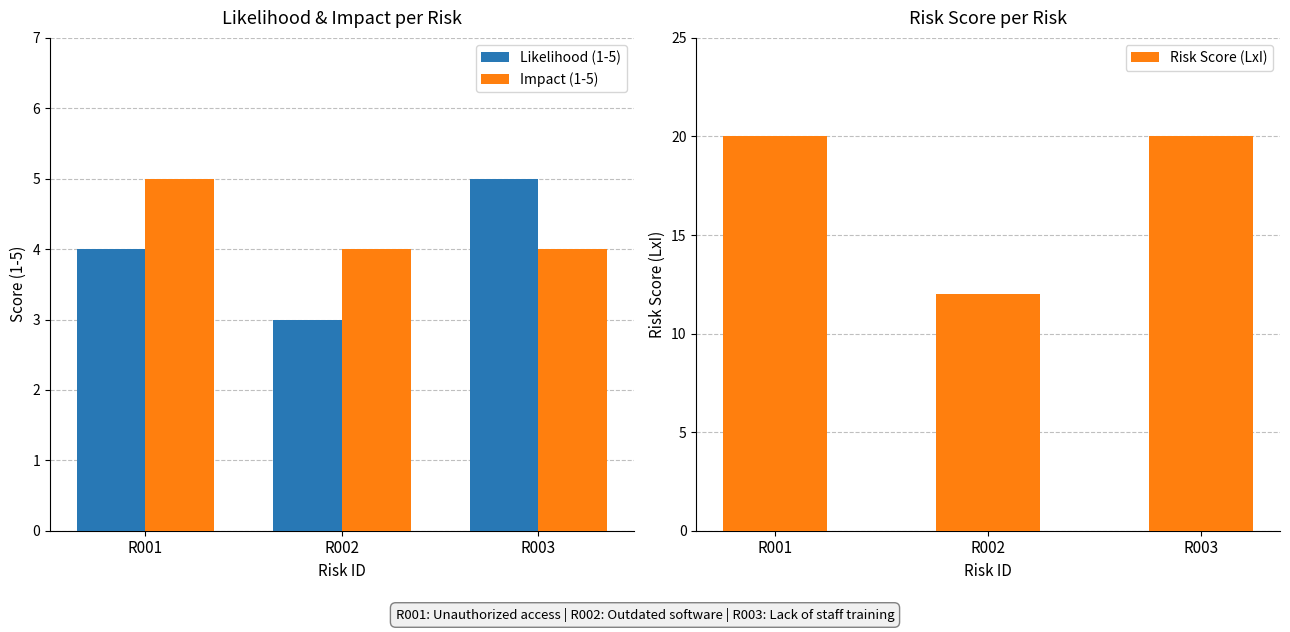

At how many categories does at least one series exceed 3?

3